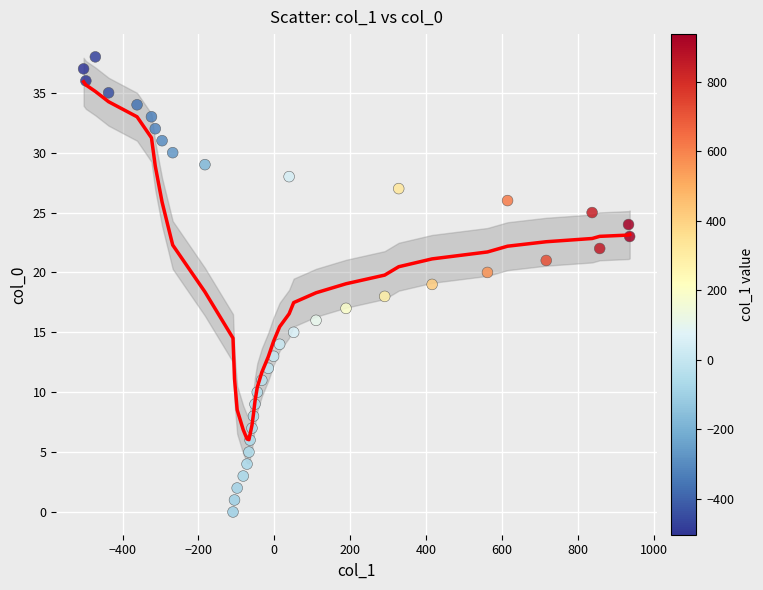

What is the range of Y values (max minus min)?

38